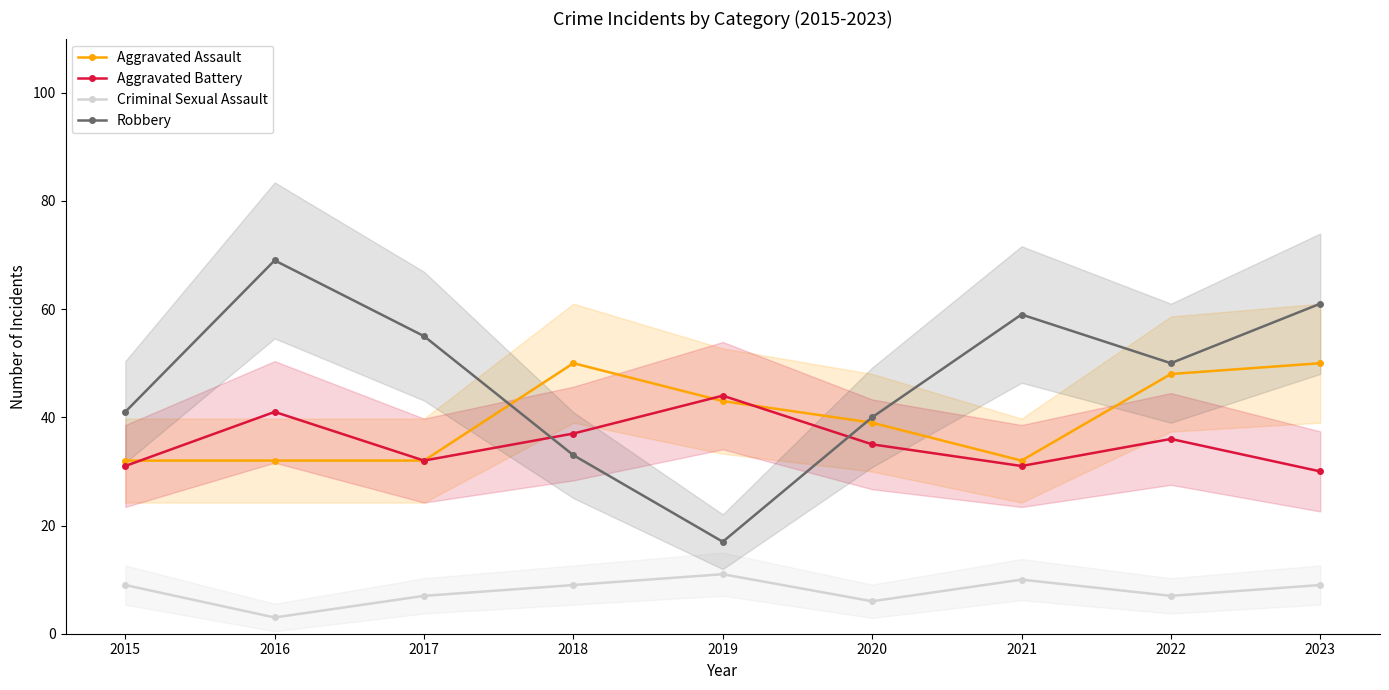

Is this an area chart (filled region under the line)?

No